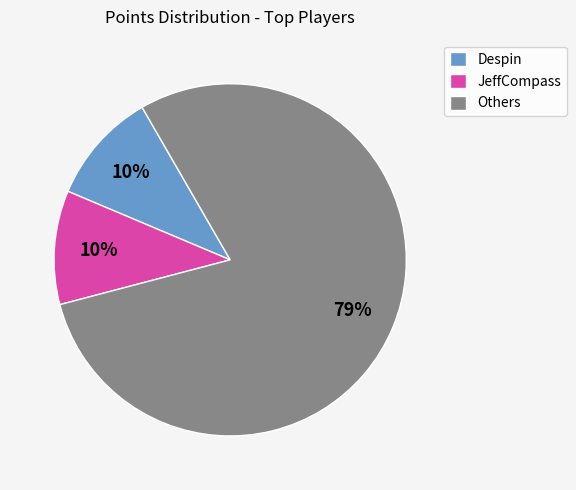

How many slices are in this pie chart?

3